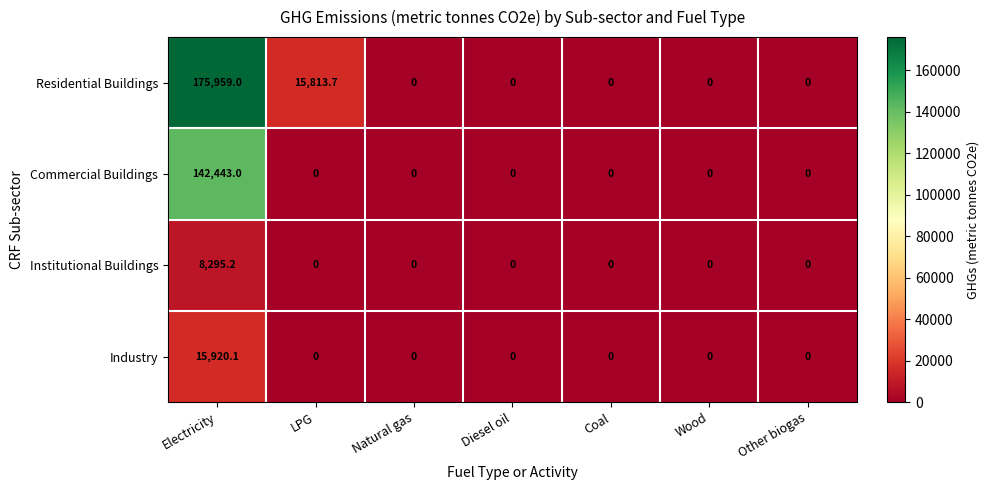

The Institutional Buildings series shows 12509.4 at Electricity. True or false?

False